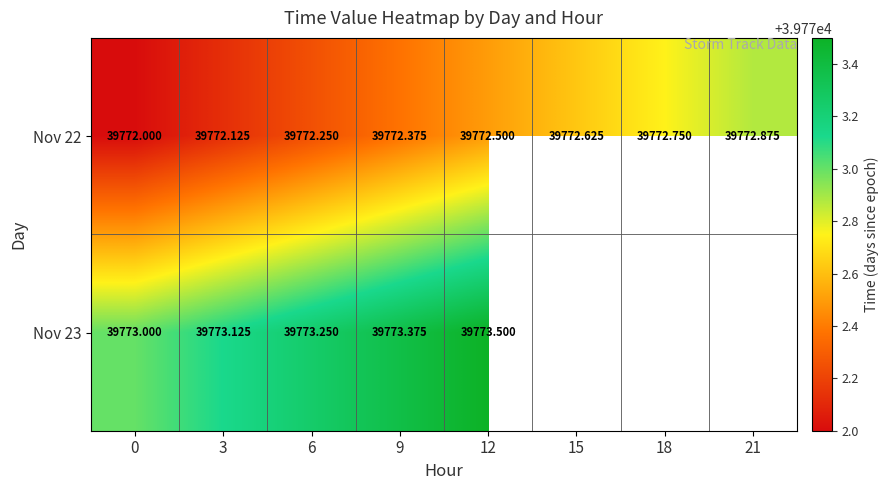

Is the value of Nov 23 at 9 greater than the value of Nov 22 at 6?

Yes